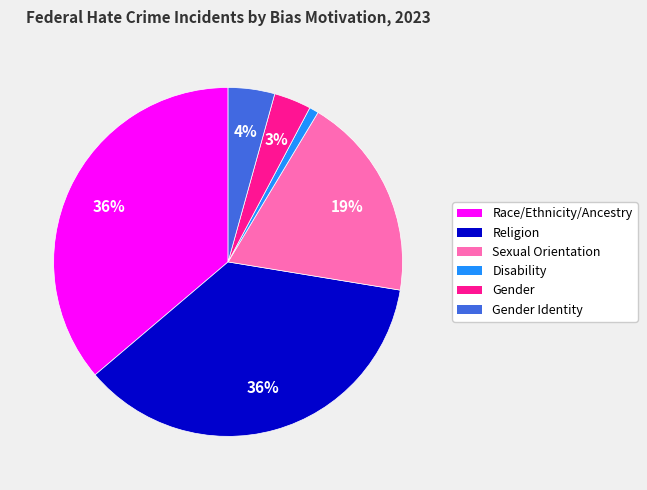

To the nearest percent, what is the average slice percentage?

17%